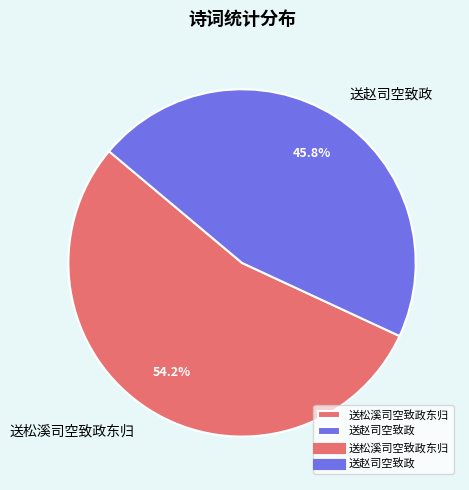

What is the largest slice in the pie chart?

送松溪司空致政东归